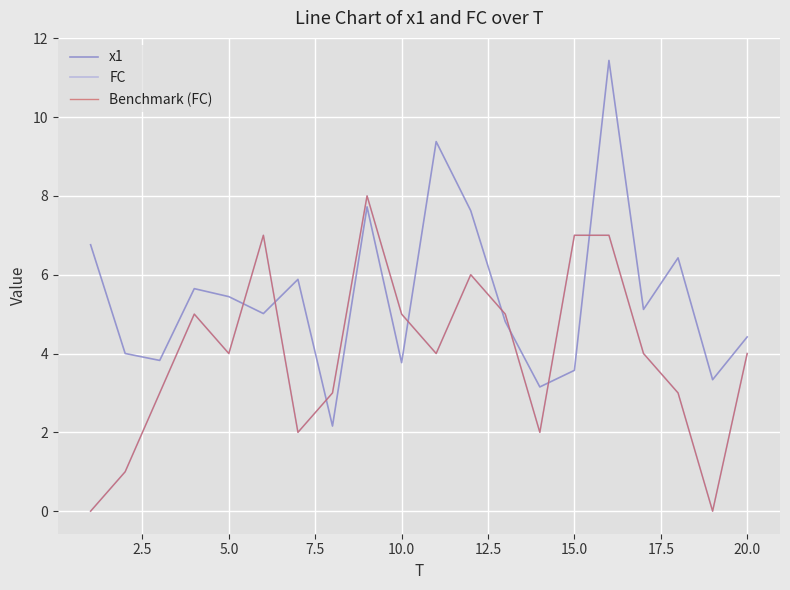

Is this an area chart (filled region under the line)?

No